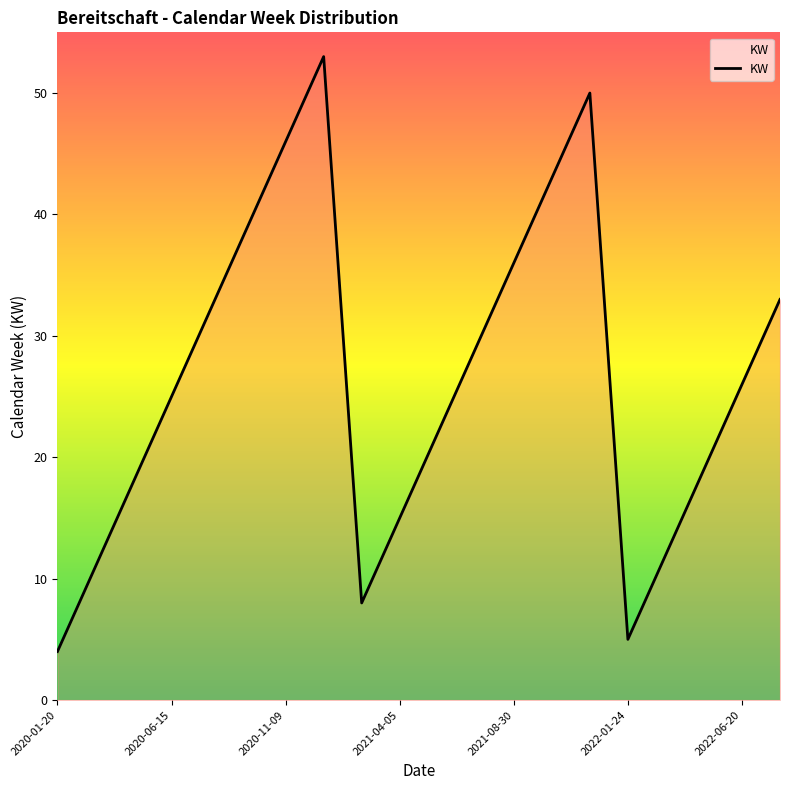

Reading left to right, extract all data points from this chart.

4	11	18	25	32	39	46	53	8	15	22	29	36	43	50	5	12	19	26	33